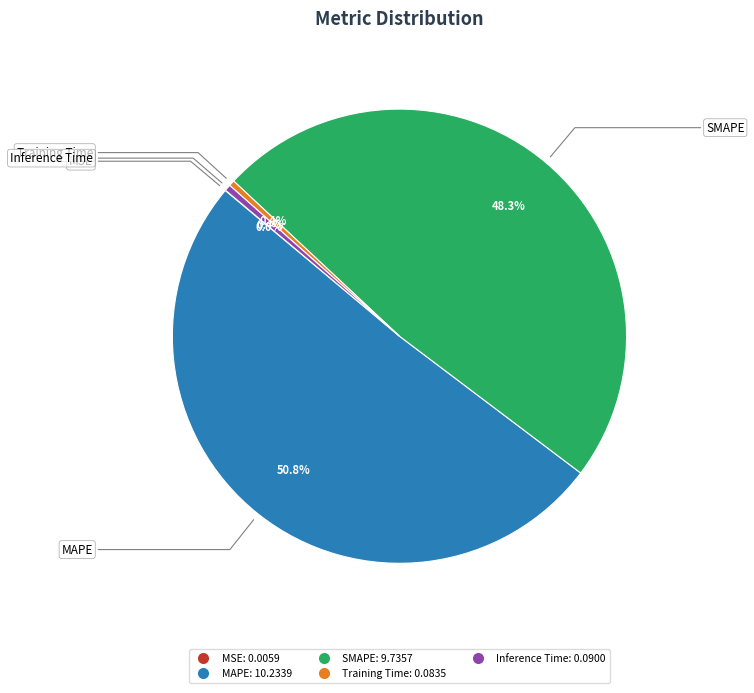

Does Inference Time account for over 50% of the chart?

No